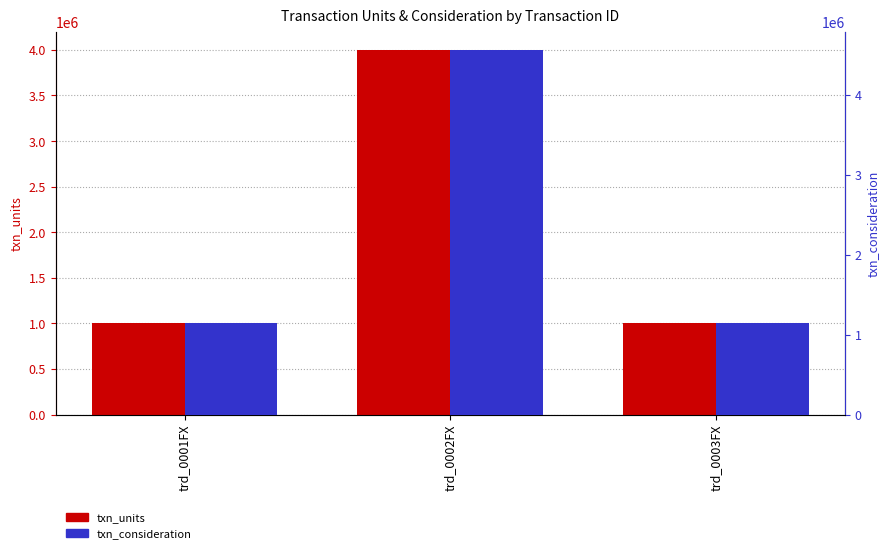

List the series in order of their overall mean, lowest first.

txn_units, txn_consideration